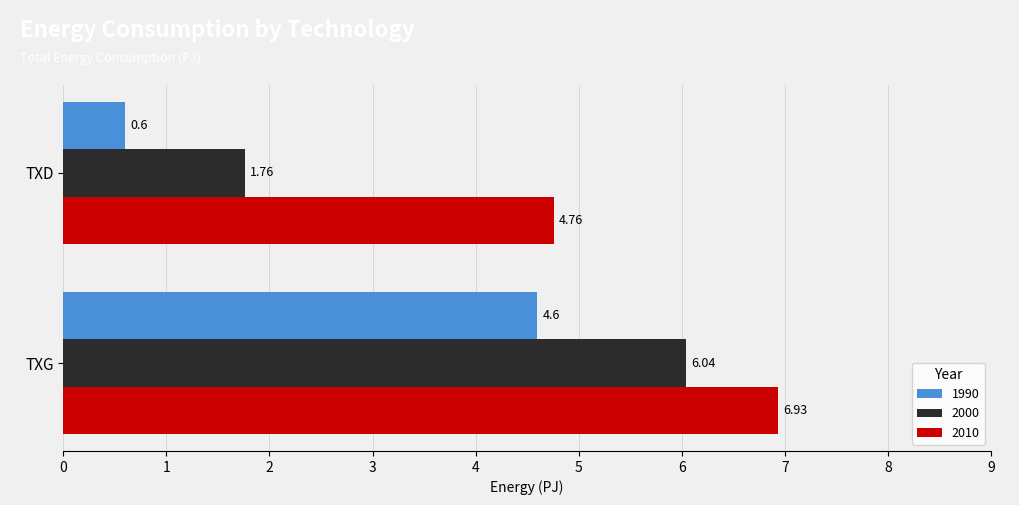

At which category is the sum across all series the highest?

TXG